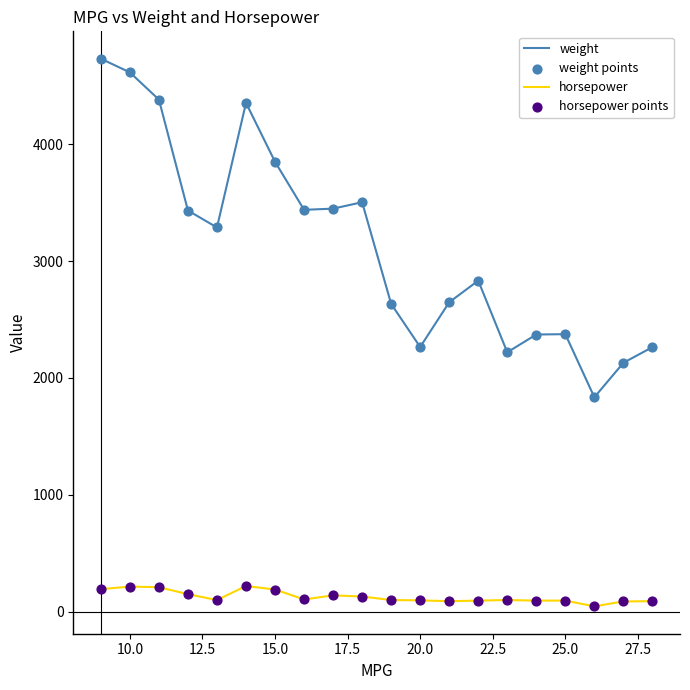

Which series has the largest total across all categories?

weight